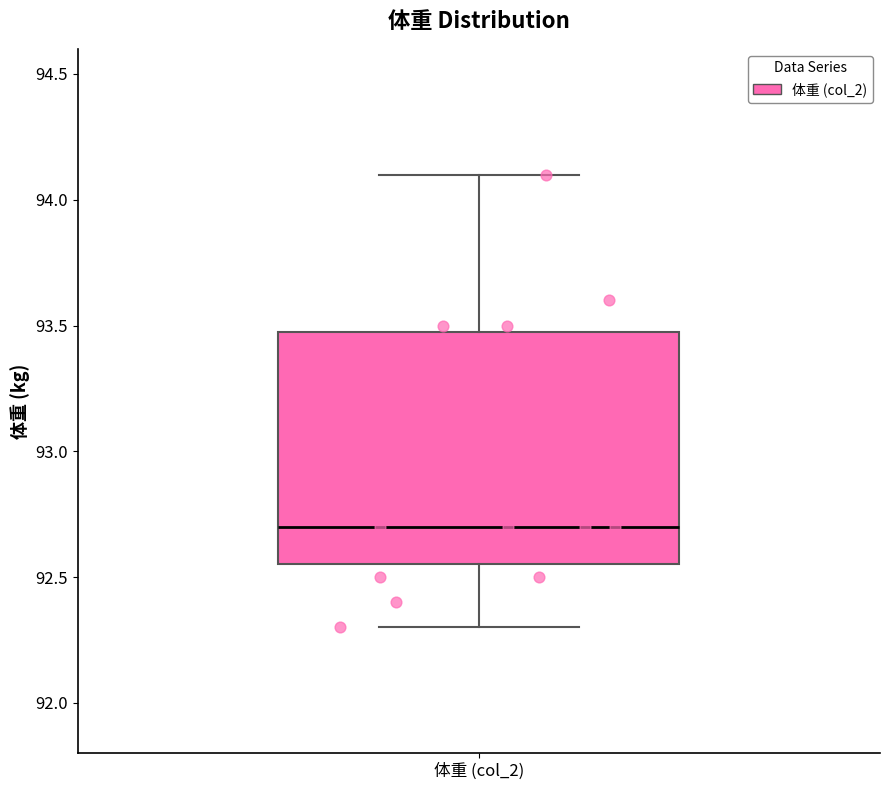

Transcribe this box plot: give where the median line is, the range the box spans, and where the two whiskers end, as read against the y-axis. The values are not printed on the chart, so give them approximately, as read against the axis.

median 92.70, box 92.55 to 93.50, whiskers 92.30 to 94.10